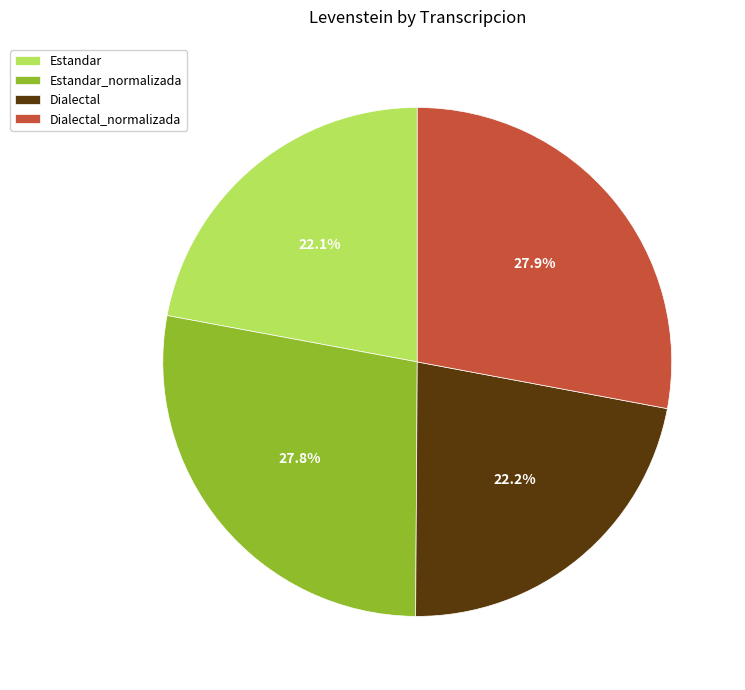

What percentage is NOT represented by Estandar?

77.9%